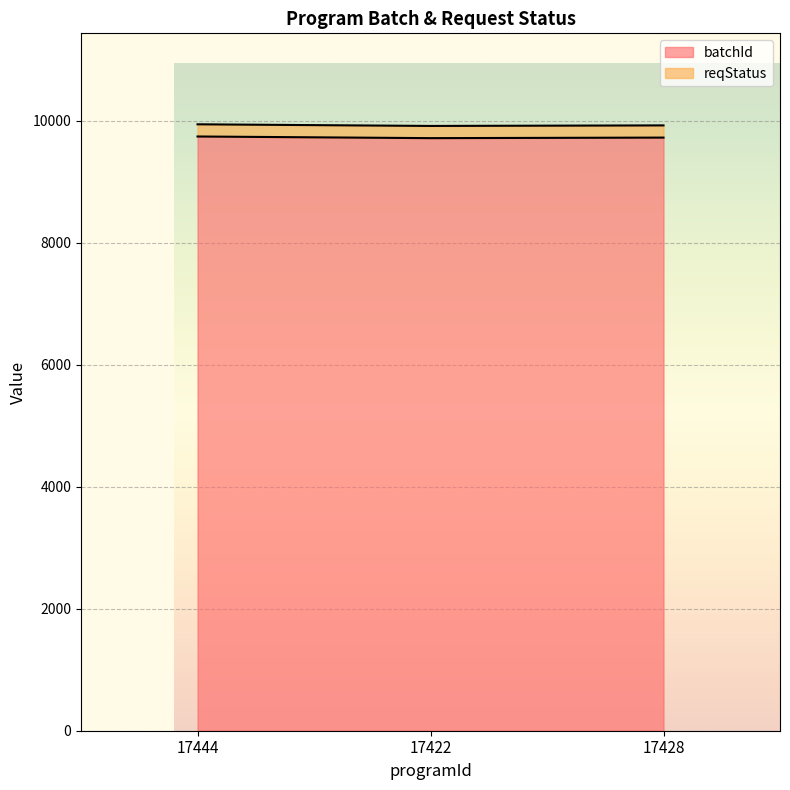

Reading left to right, what are all the values shown in this chart?

17444=9743	17422=9716	17428=9725